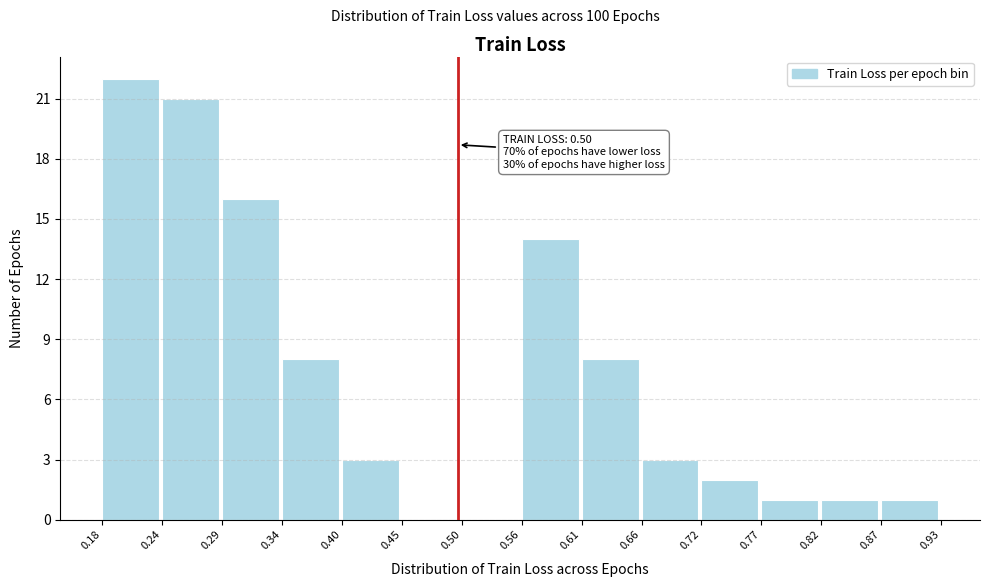

Over which range of the x-axis is the bar tallest?

0.18 to 0.24